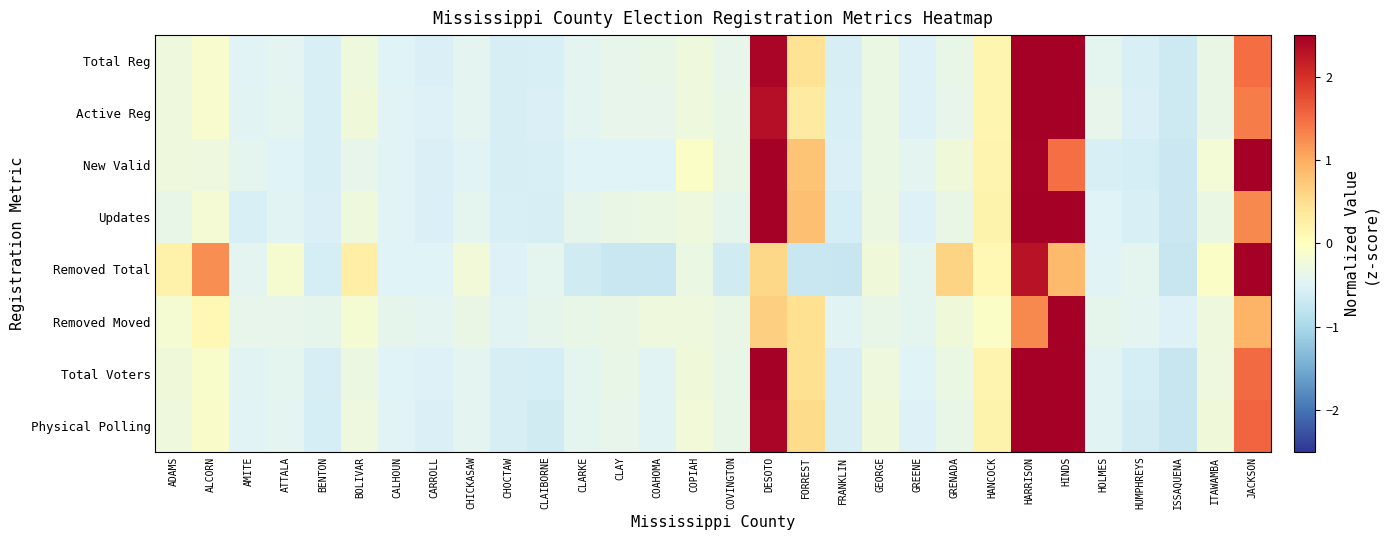

Which series changed the most between CARROLL and JACKSON?

Removed Total